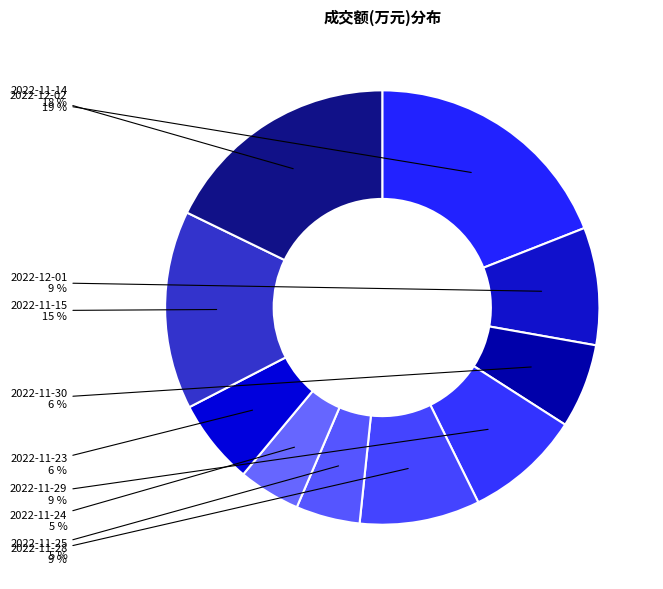

To the nearest percent, what is the difference between the largest and smallest slice percentages?

14%